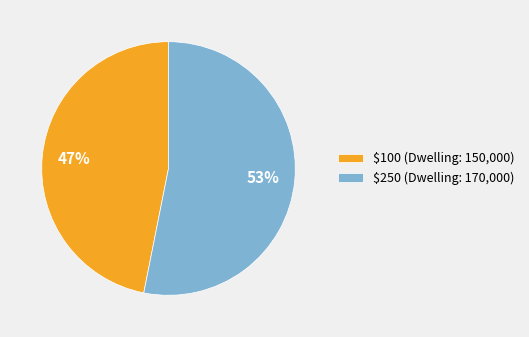

Count the number of slices in the pie.

2